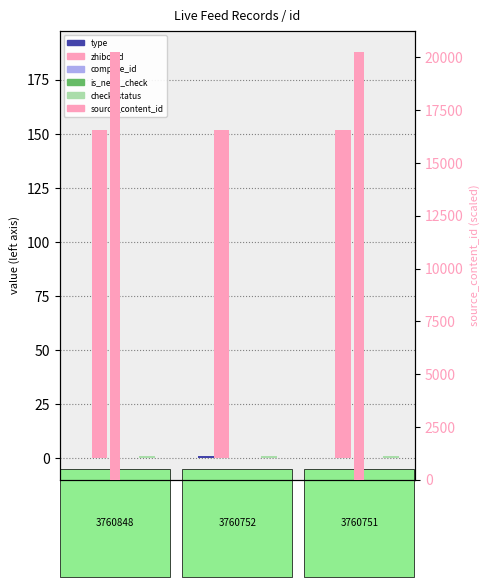

At which category does the chart reach its peak across all series?

3760848